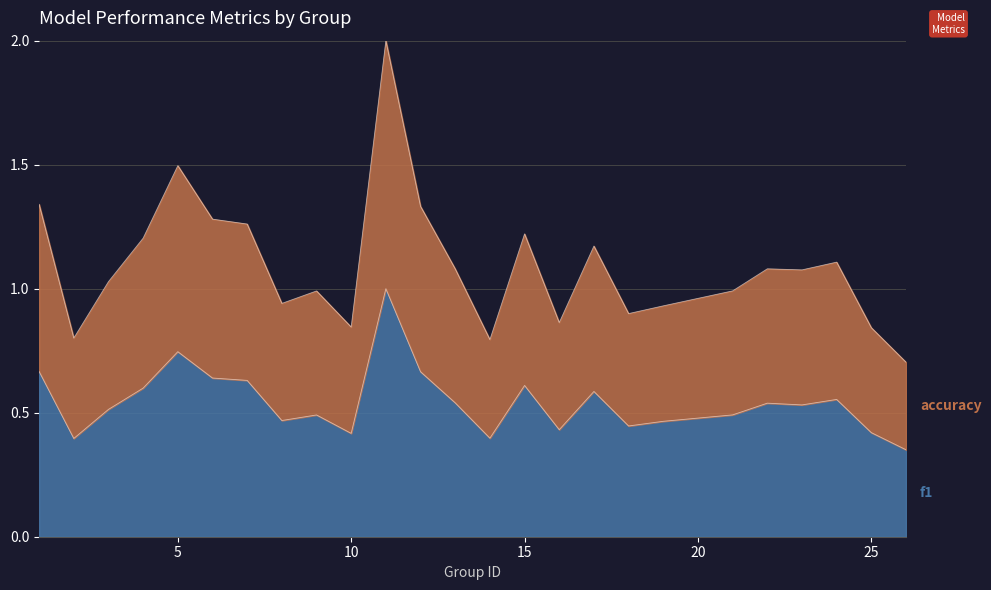

Rank the categories by accuracy value from highest to lowest.

11, 5, 1, 12, 6, 7, 15, 4, 17, 24, 22, 13, 23, 3, 21, 9, 8, 19, 18, 16, 10, 25, 2, 14, 26